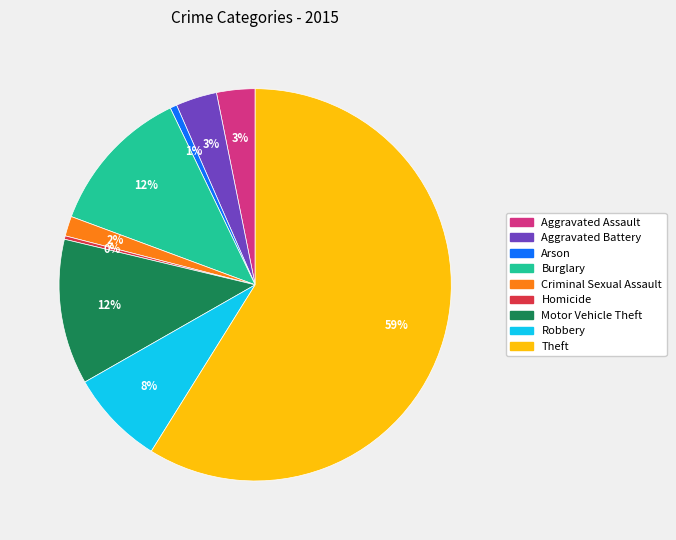

Which category has the biggest portion of the pie?

Theft